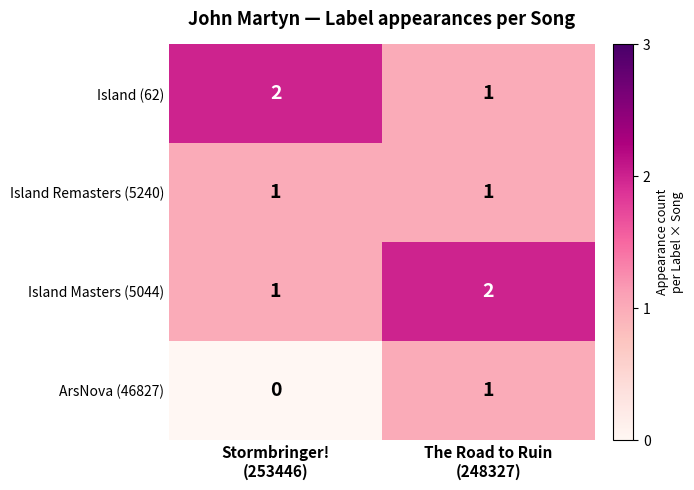

At which category is the sum across all series the highest?

The Road to Ruin
(248327)